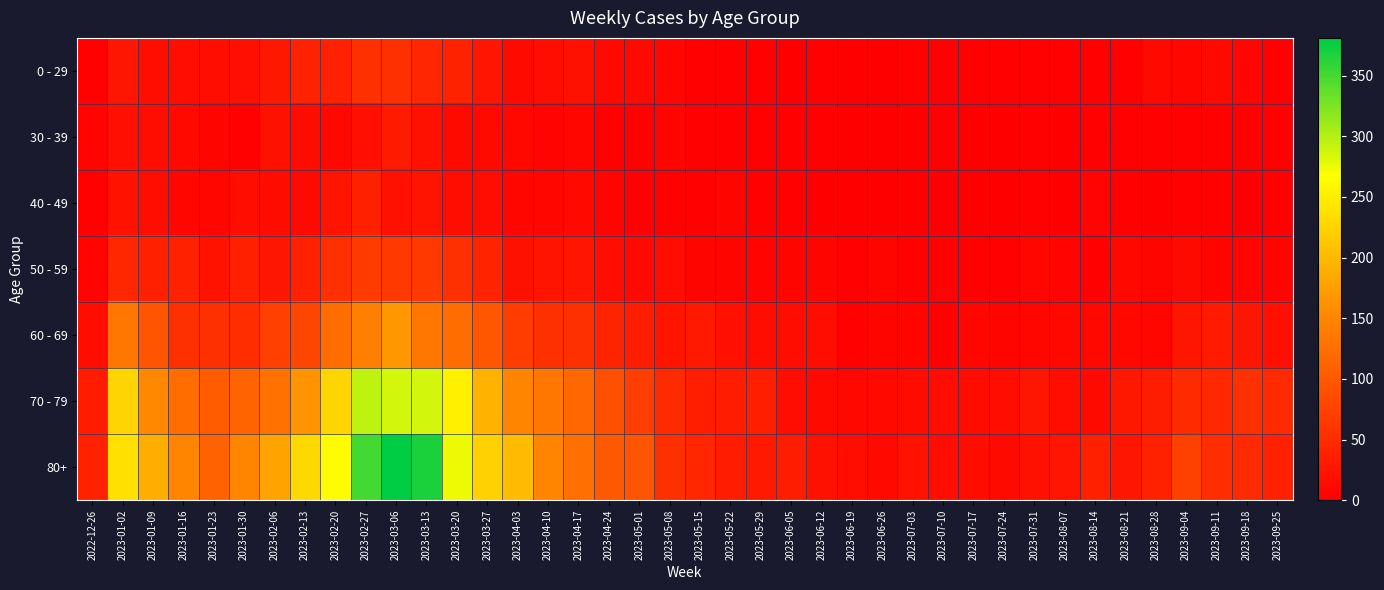

What is the maximum value shown in the chart?

381